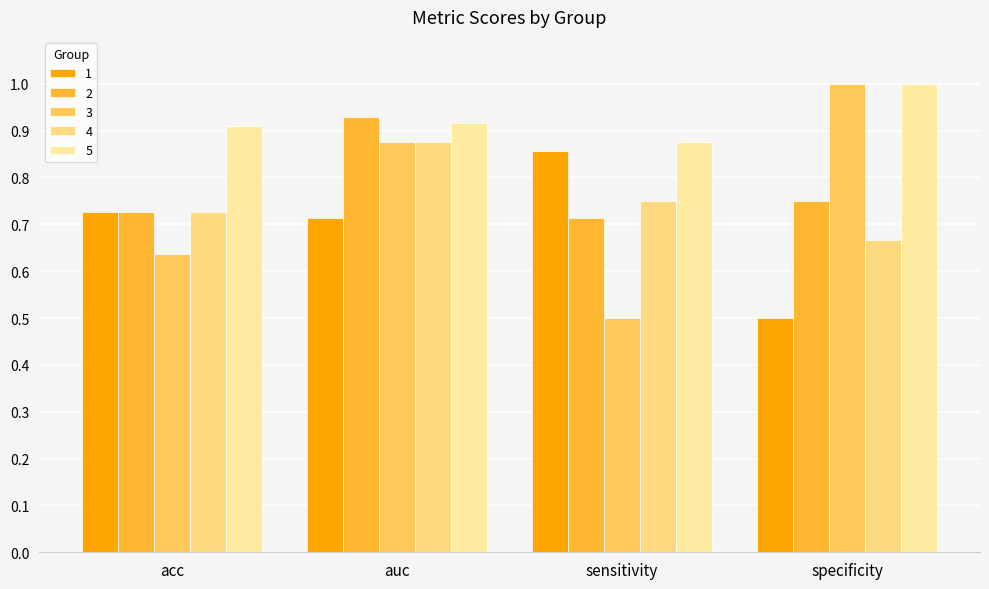

True or false: 2 has a value of 1.0 at specificity.

False